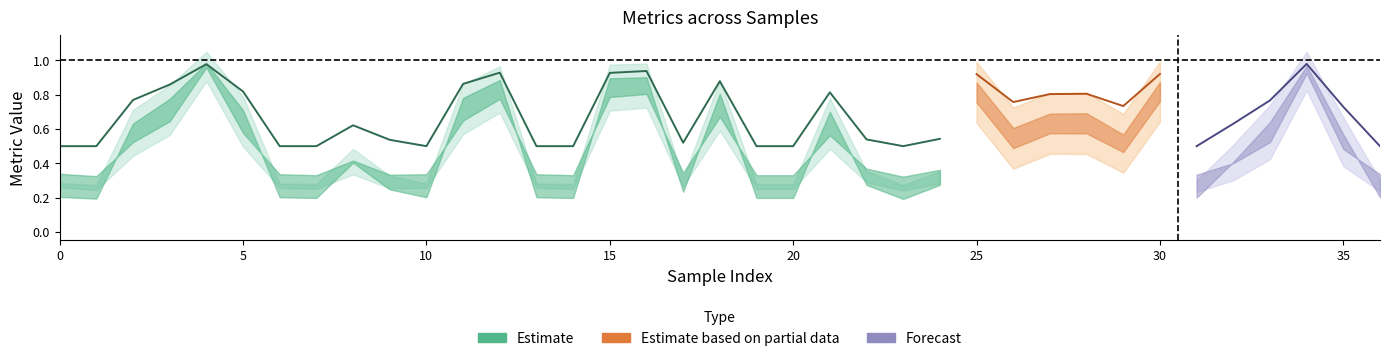

Is this an area chart (filled region under the line)?

No